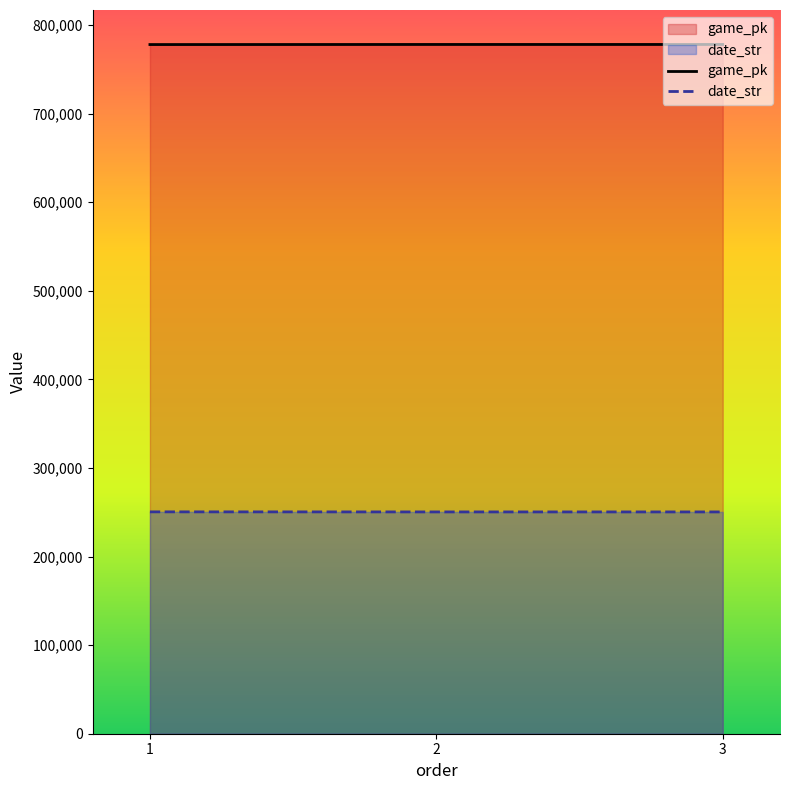

What is the value of the game_pk point at the 3rd from the left?

778190